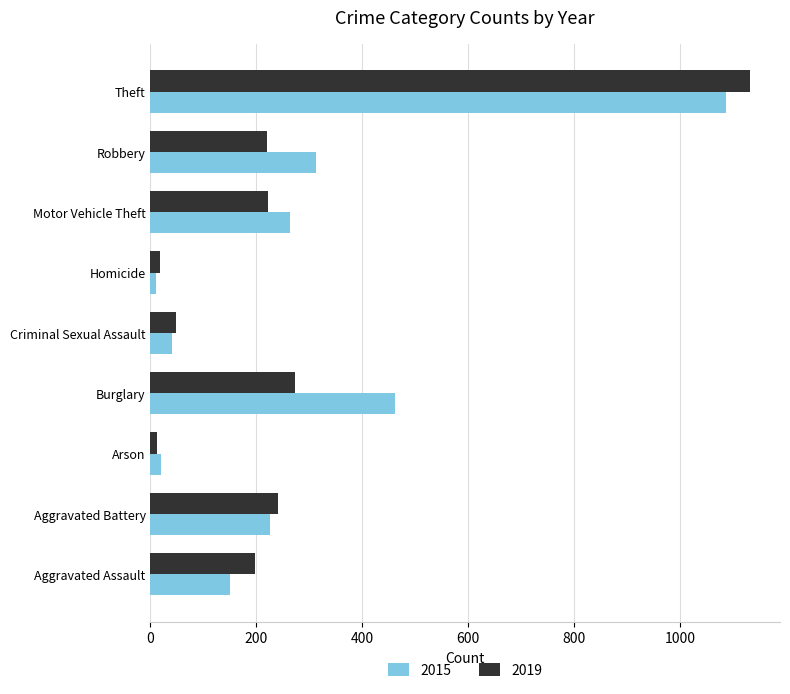

The value of 2019 at Theft is 1132. True or false?

True